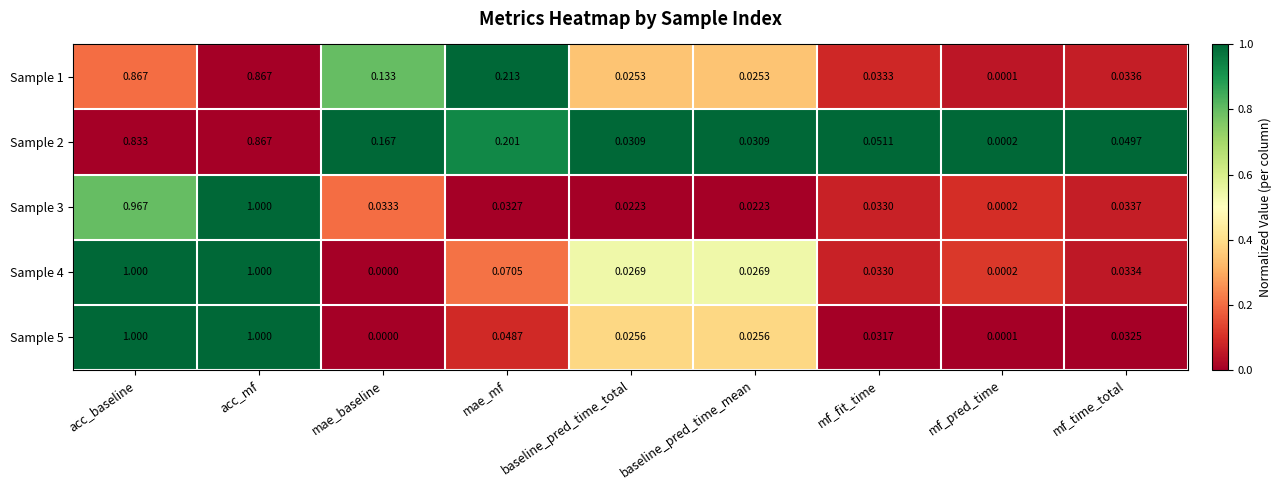

Where is Sample 3 nearest to the value 0?

mf_pred_time